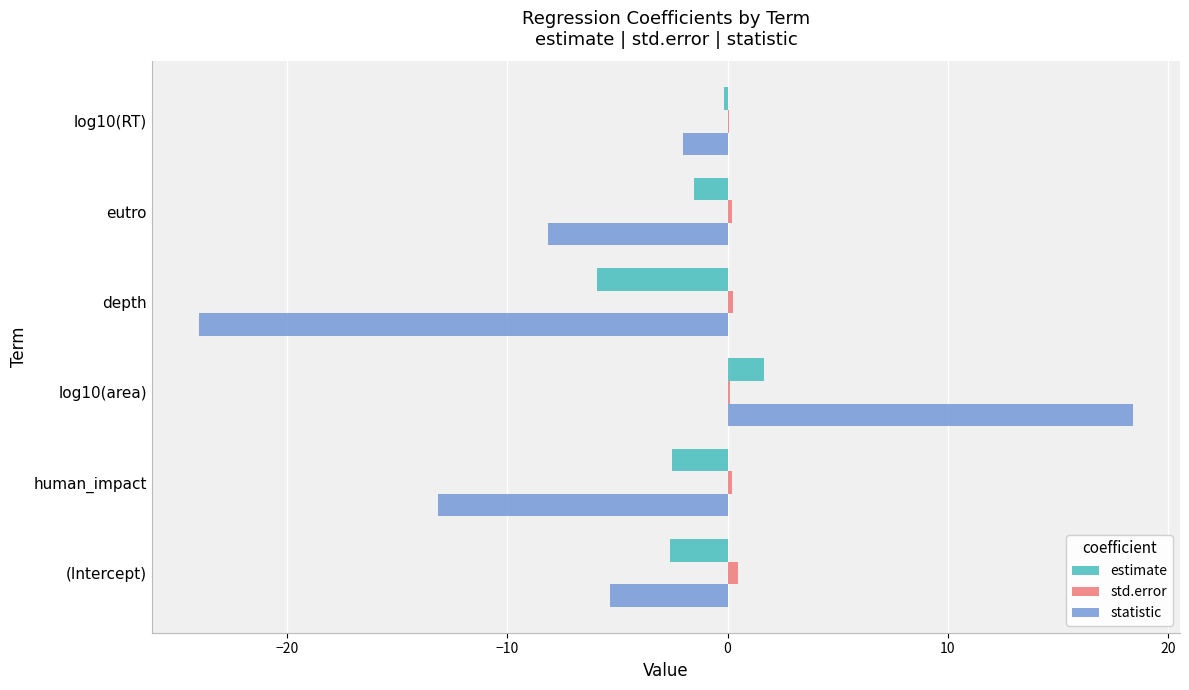

At which category is the sum across all series the highest?

log10(area)